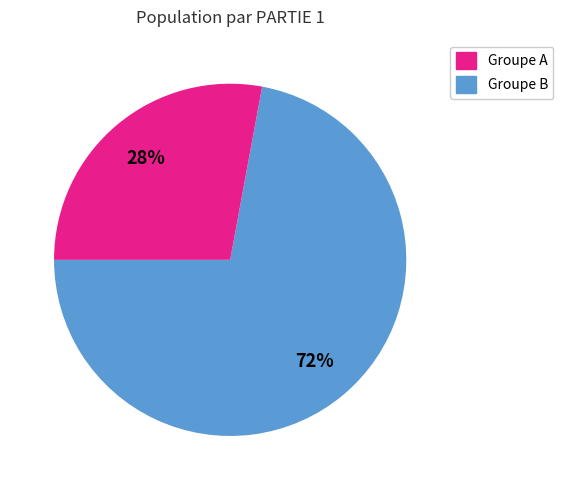

Is there any slice that represents more than half of the pie?

Yes